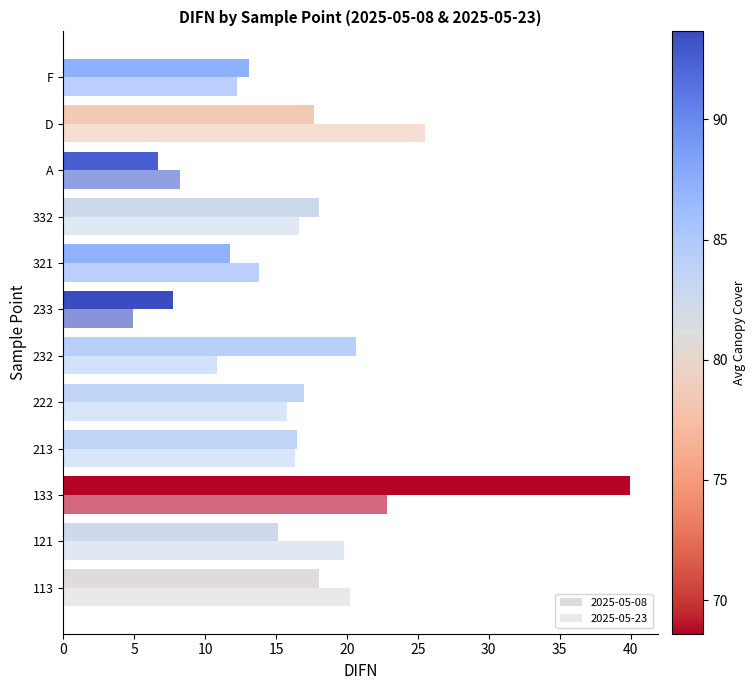

Count the number of categories in the chart.

12